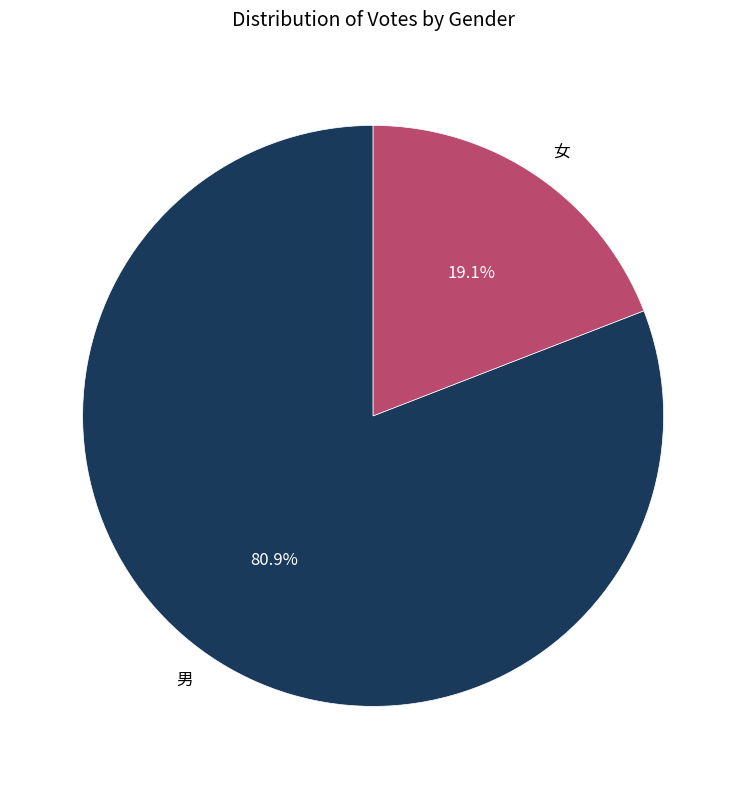

Does 女 account for over 50% of the chart?

No